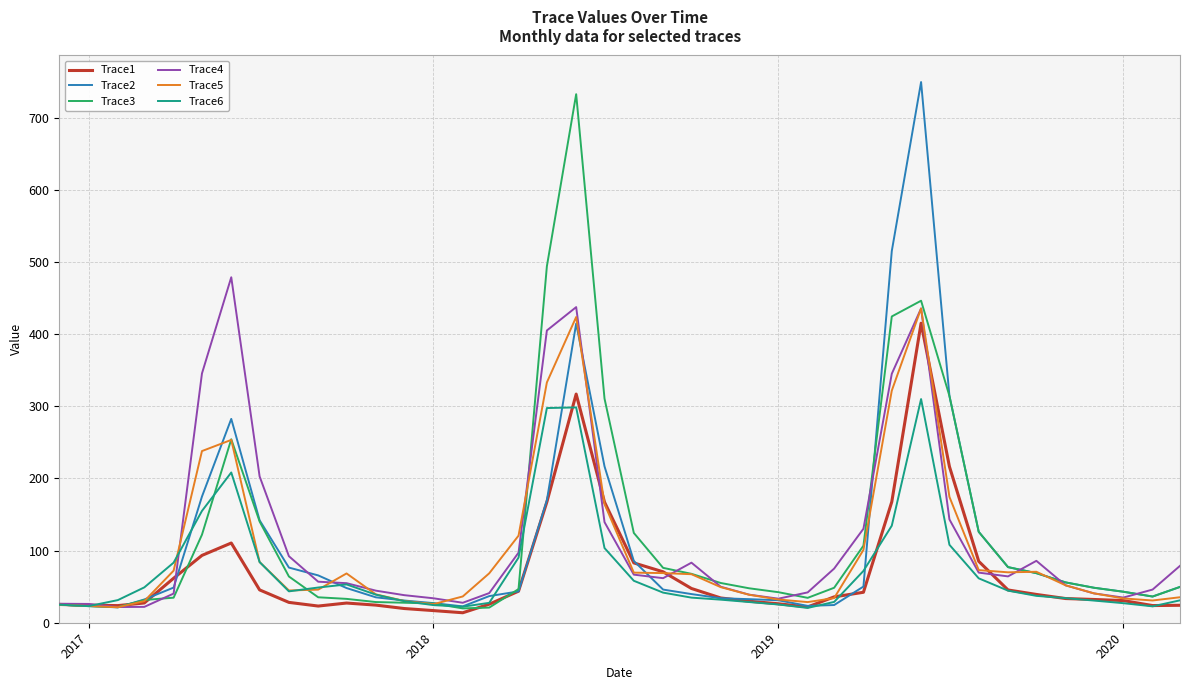

True or false: Trace3 and Trace5 cross at least once.

True